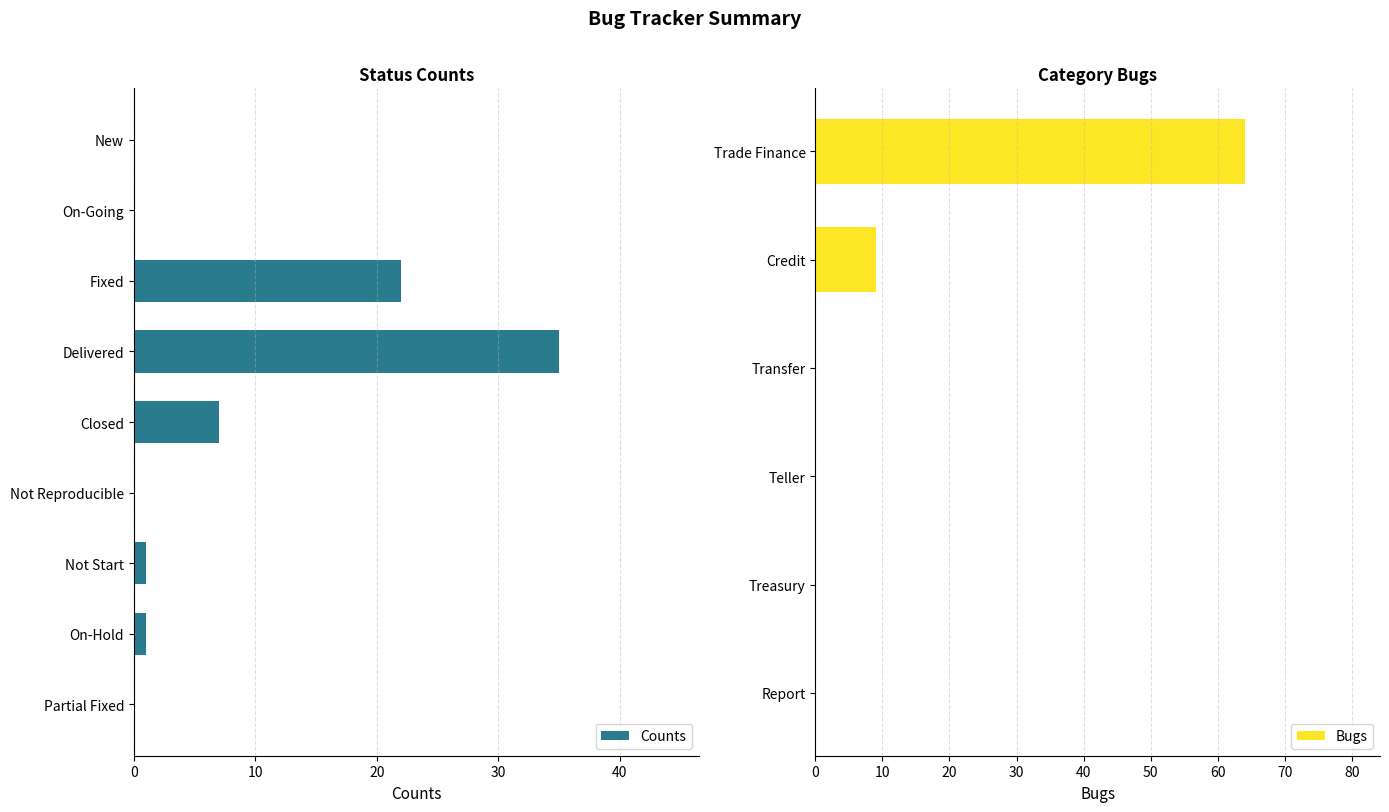

Rank the categories by value from lowest to highest.

New, On-Going, Not Reproducible, Partial Fixed, Not Start, On-Hold, Closed, Fixed, Delivered